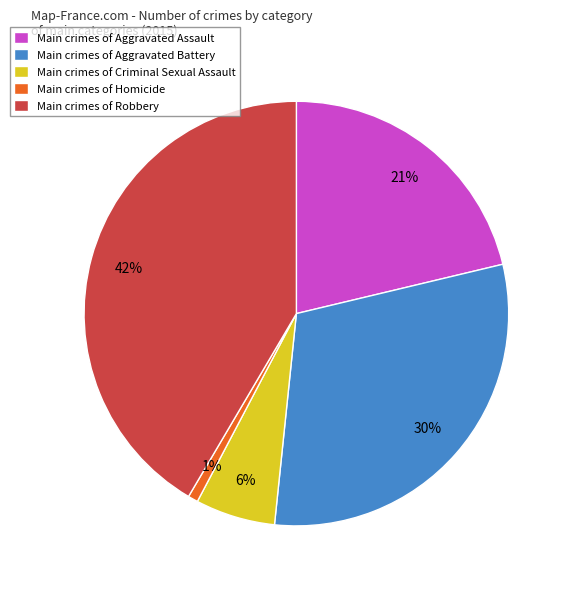

What percentage is the Main crimes of Aggravated Assault slice, to the nearest percent?

21%